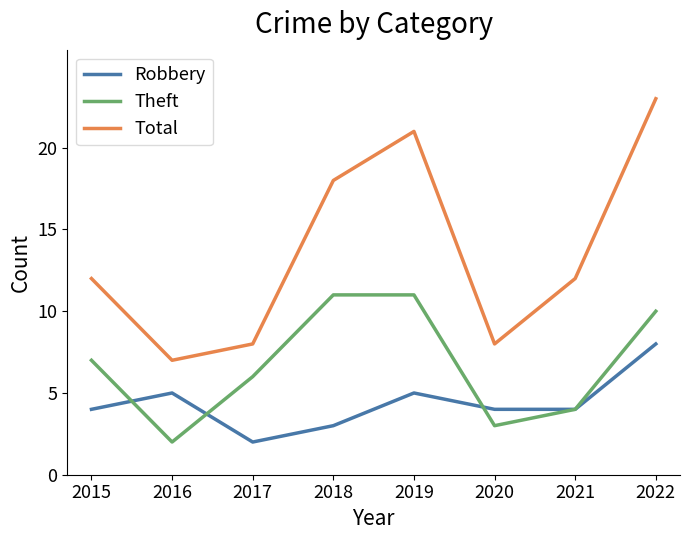

Rank the series by their average value, from highest to lowest.

Total, Theft, Robbery